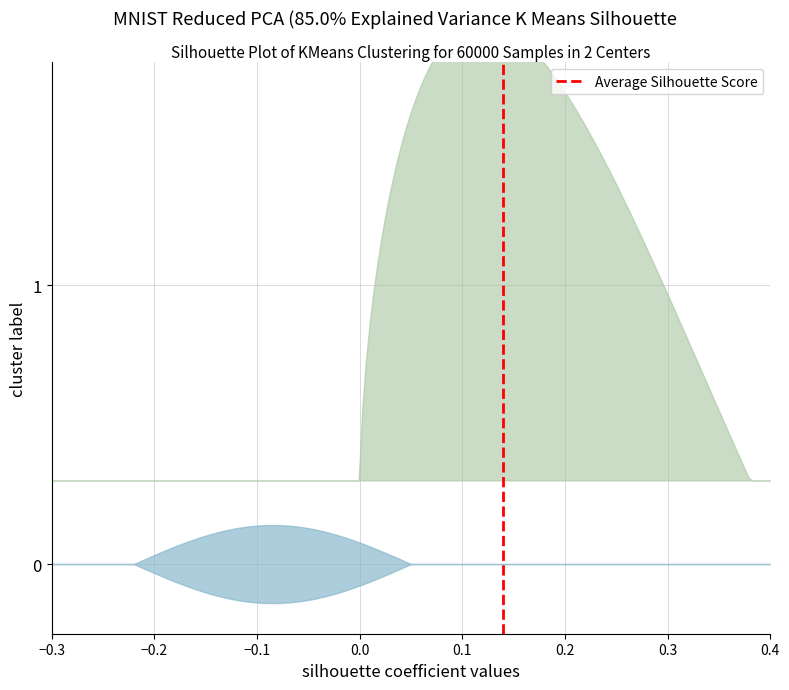

What is the difference between the values at −0.3 and −0.2?

1